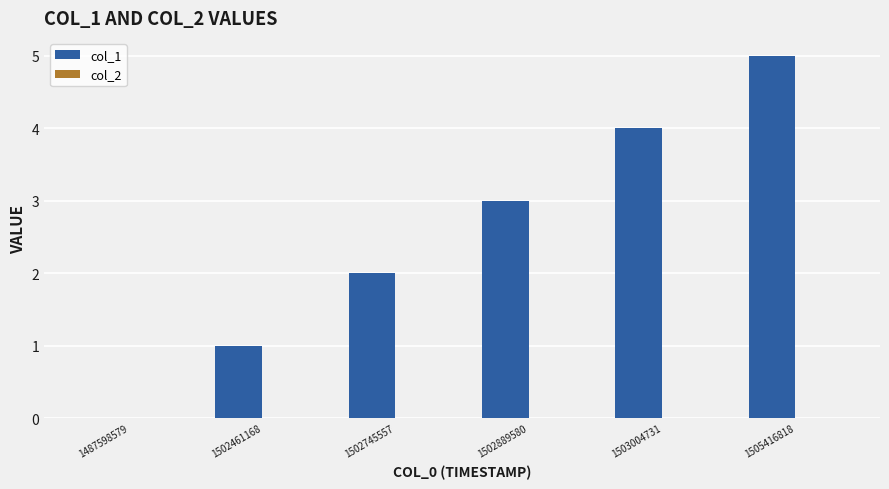

What is the sum of all values?

15